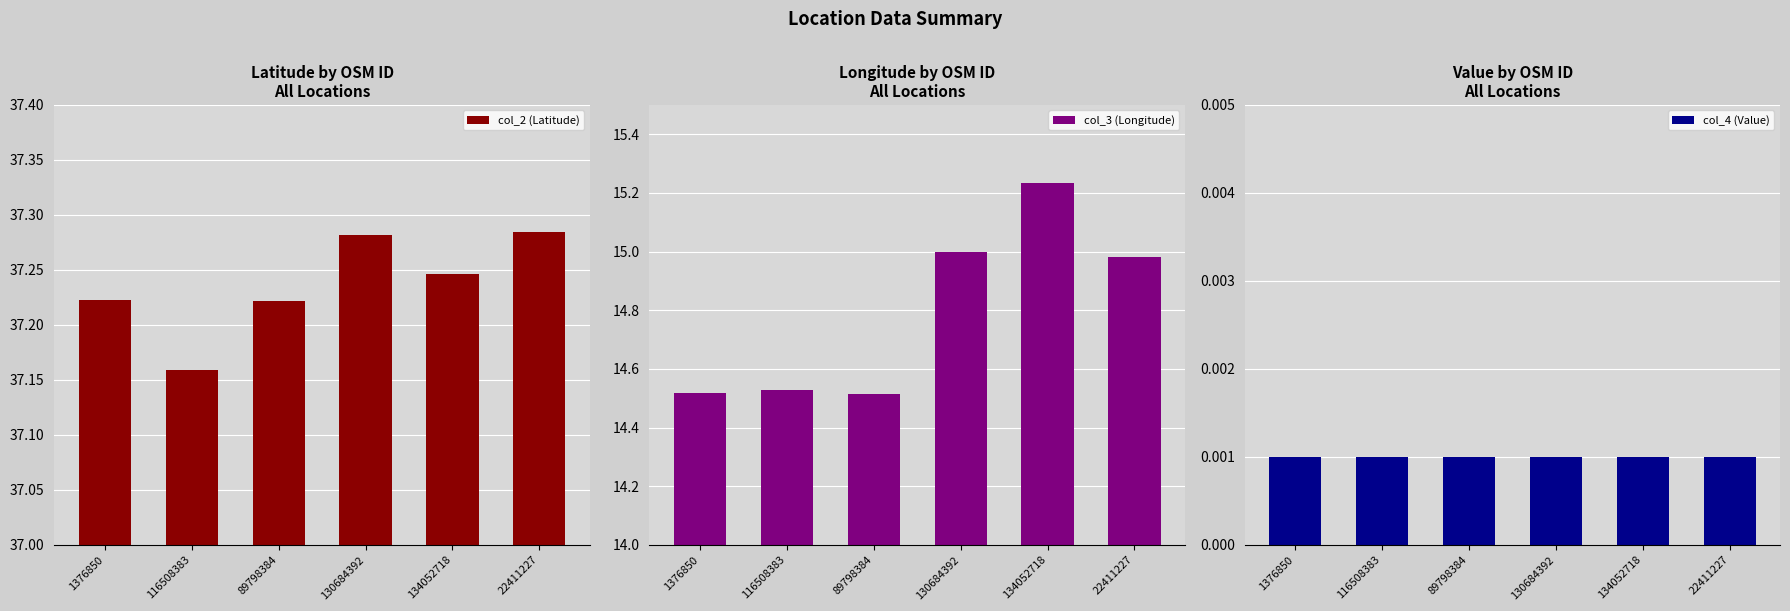

What is the total value across all series at 22411227?

52.3